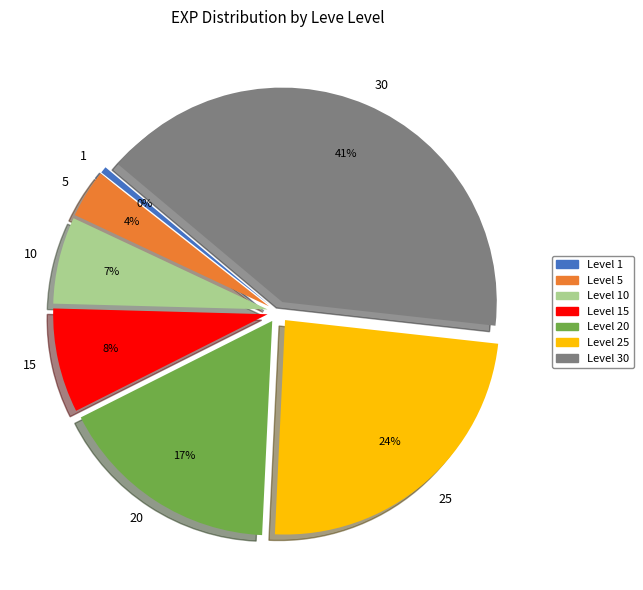

Approximately how many times larger is the value at 30 compared to 1?

82.9